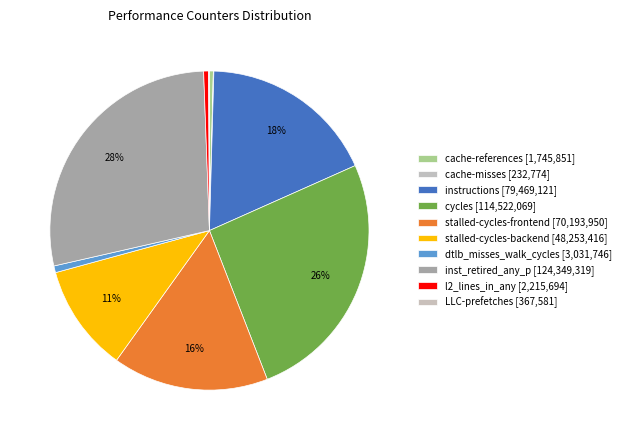

True or false: cache-misses accounts for 0% of the total.

True